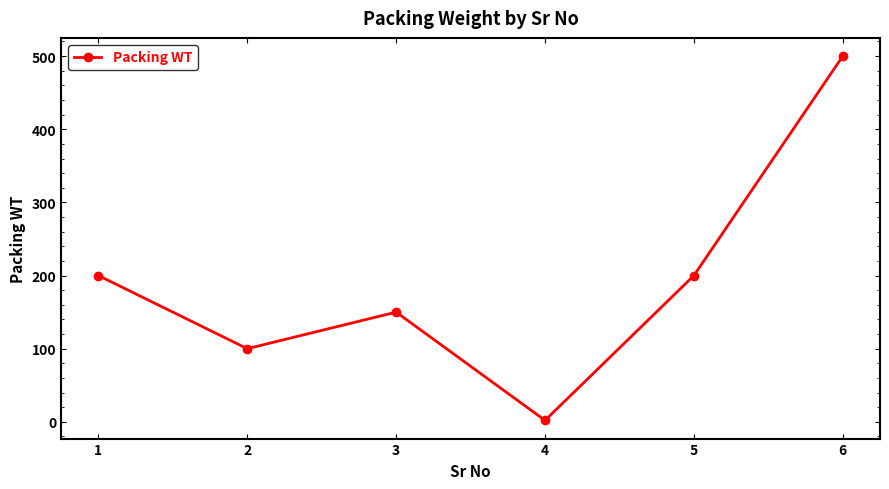

True or false: the data shows 2 at 4.

True